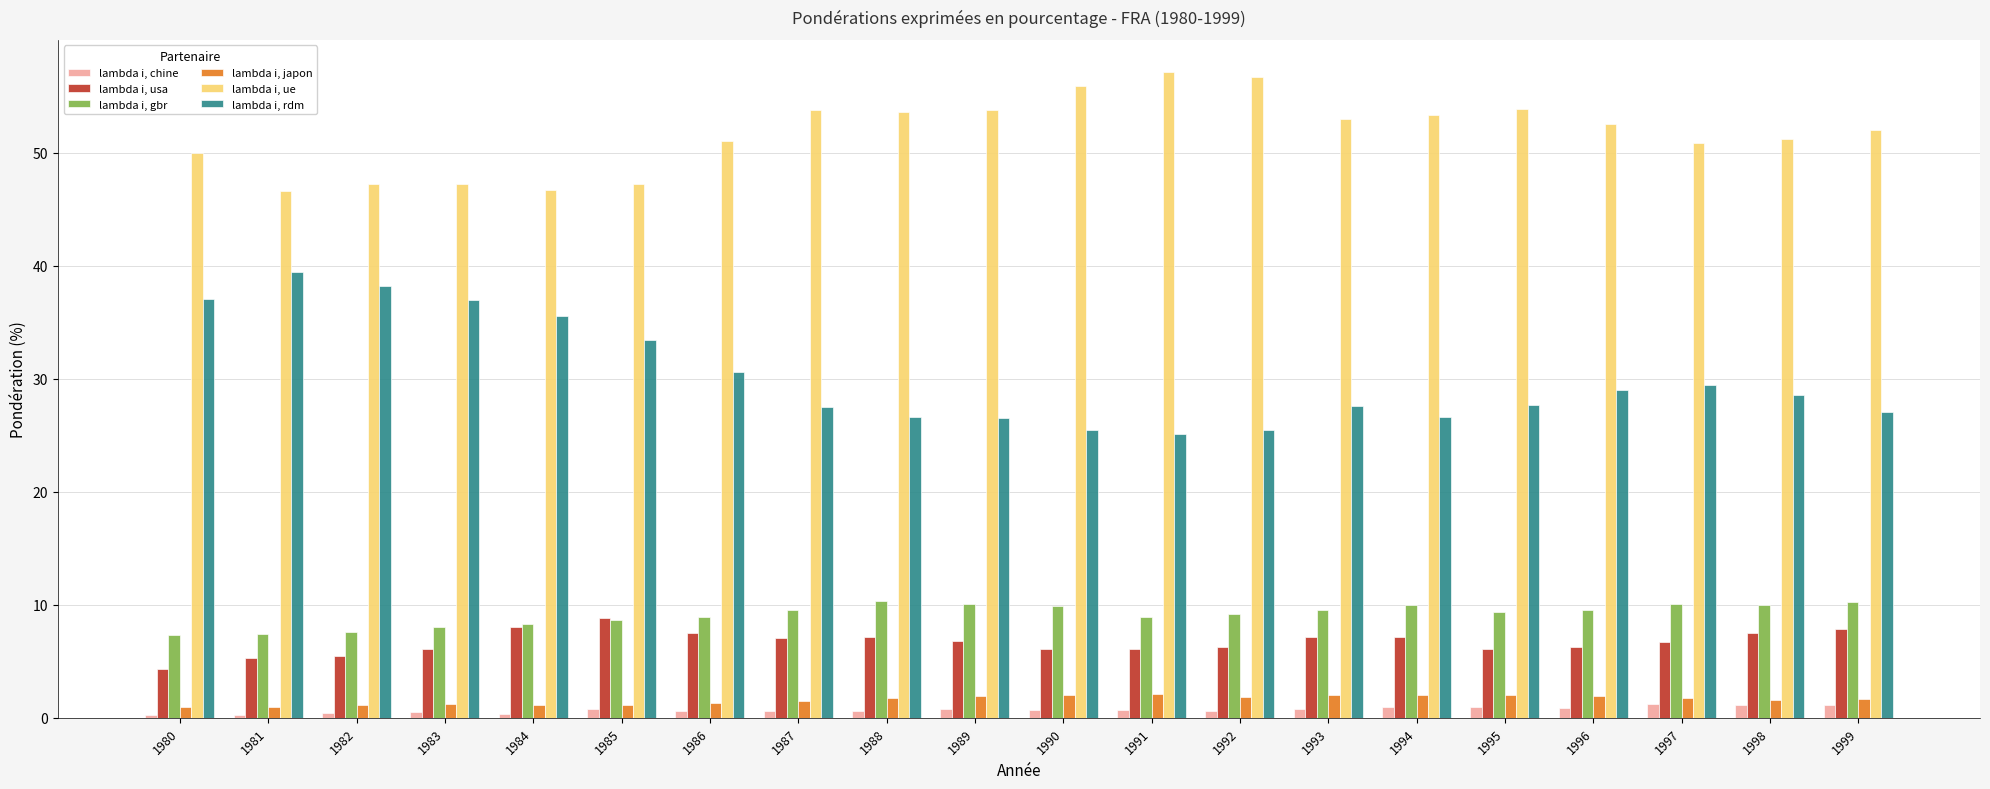

Which series has the largest total across all categories?

lambda i, ue